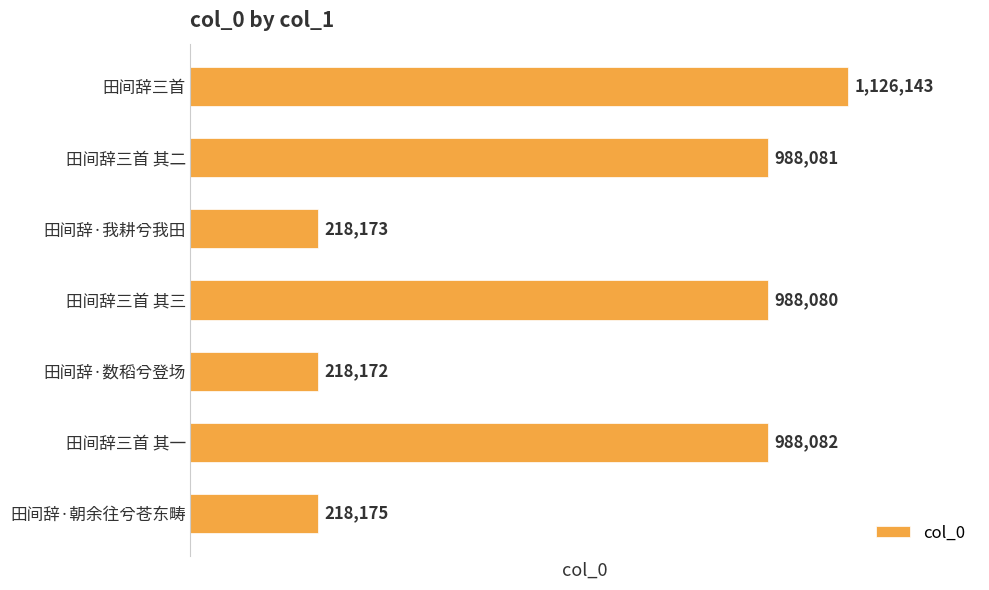

What is the average value?

677844